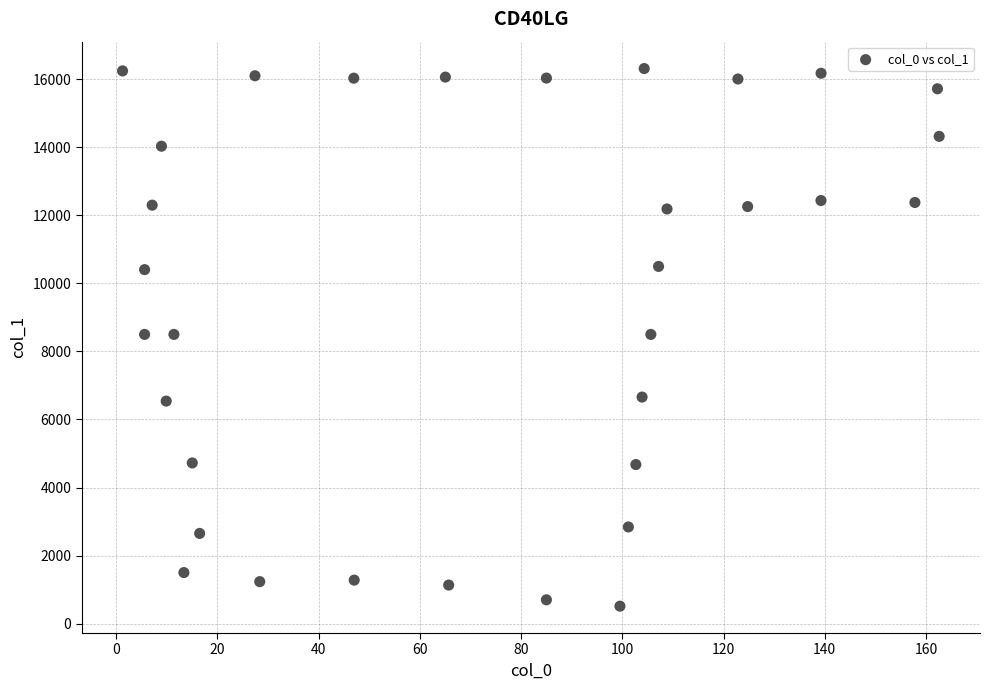

What is the range of X values (max minus min)?

161.4